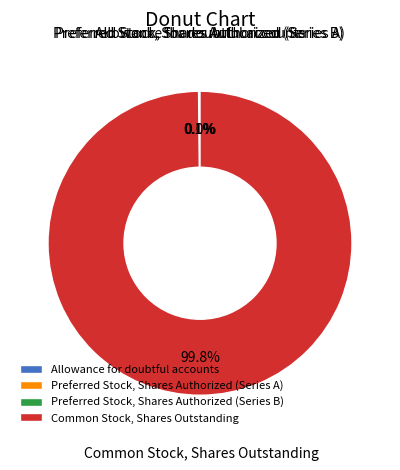

Which category has the biggest portion of the pie?

Common Stock, Shares Outstanding